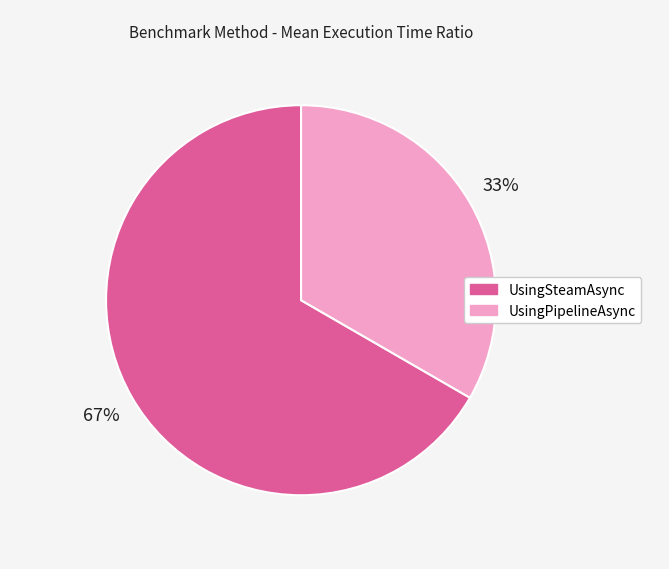

To the nearest percent, what is the combined percentage of UsingPipelineAsync and UsingSteamAsync?

100%